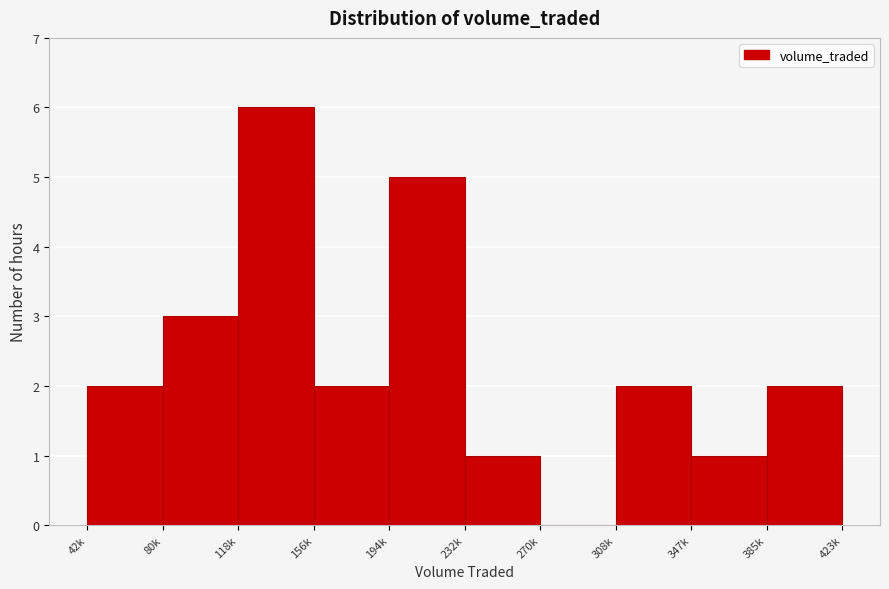

Reading left to right, transcribe all the data shown in this chart.

42k=2	80k=3	118k=6	156k=2	194k=5	232k=1	270k=0	308k=2	347k=1	423k=2